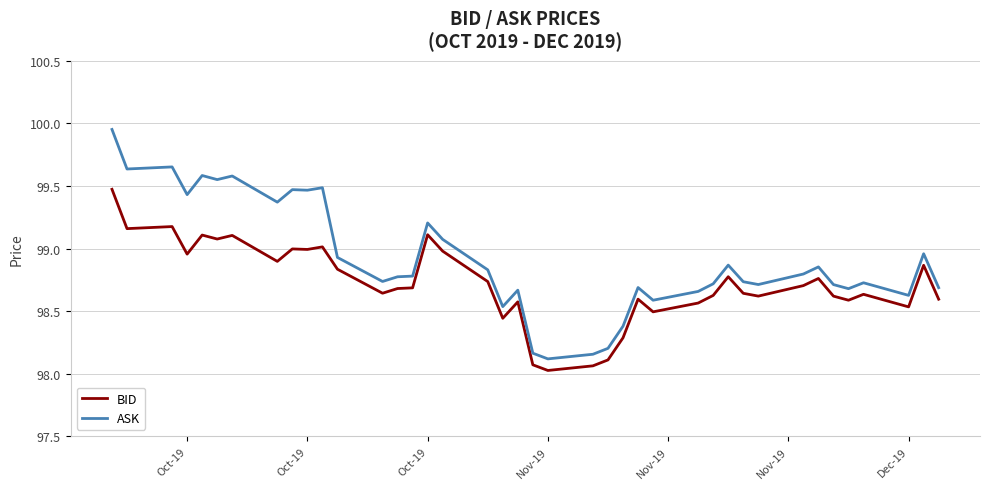

Which series has the largest range (max minus min)?

ASK